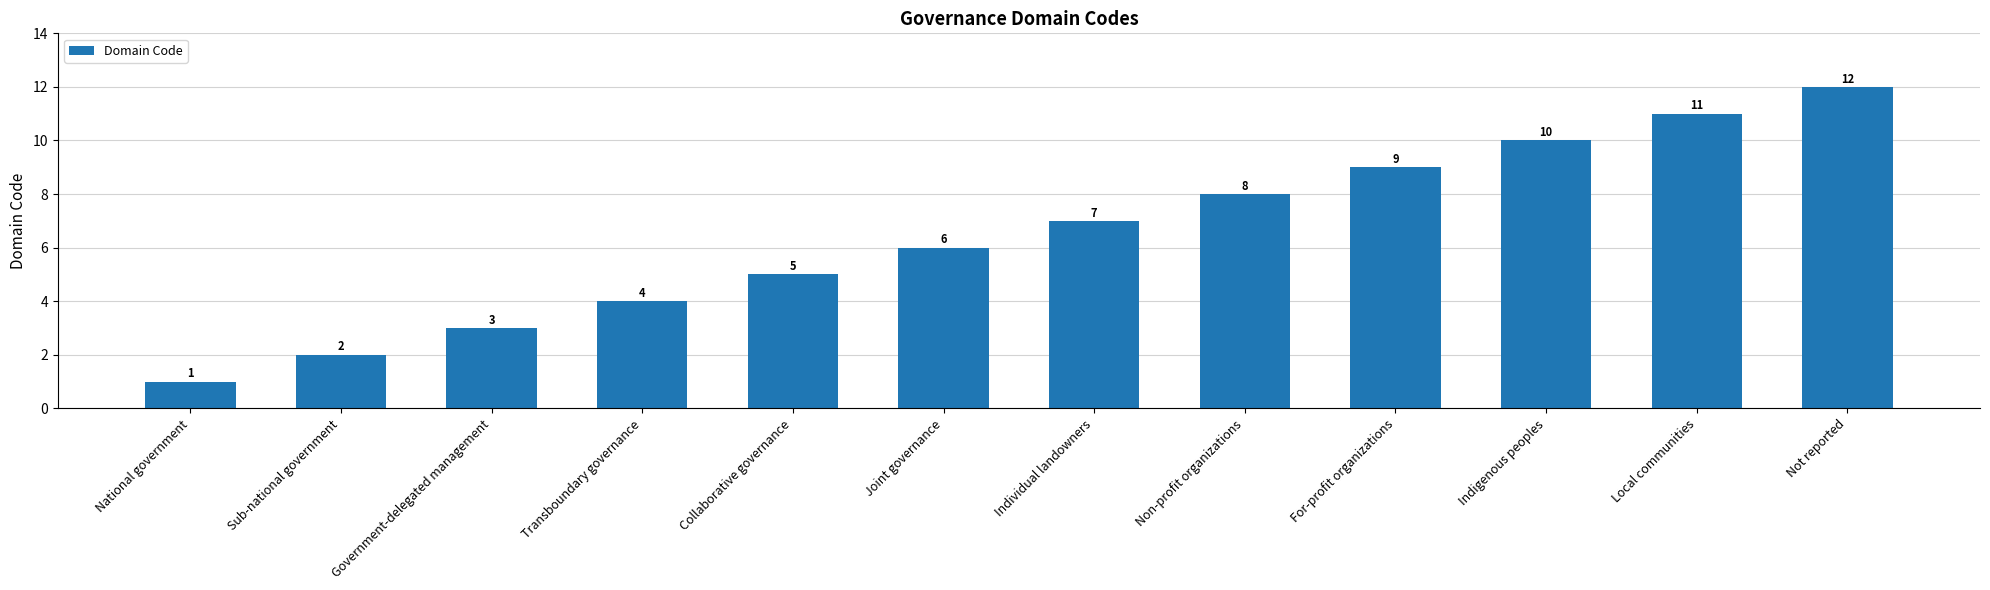

What is the difference between the maximum and minimum values?

11